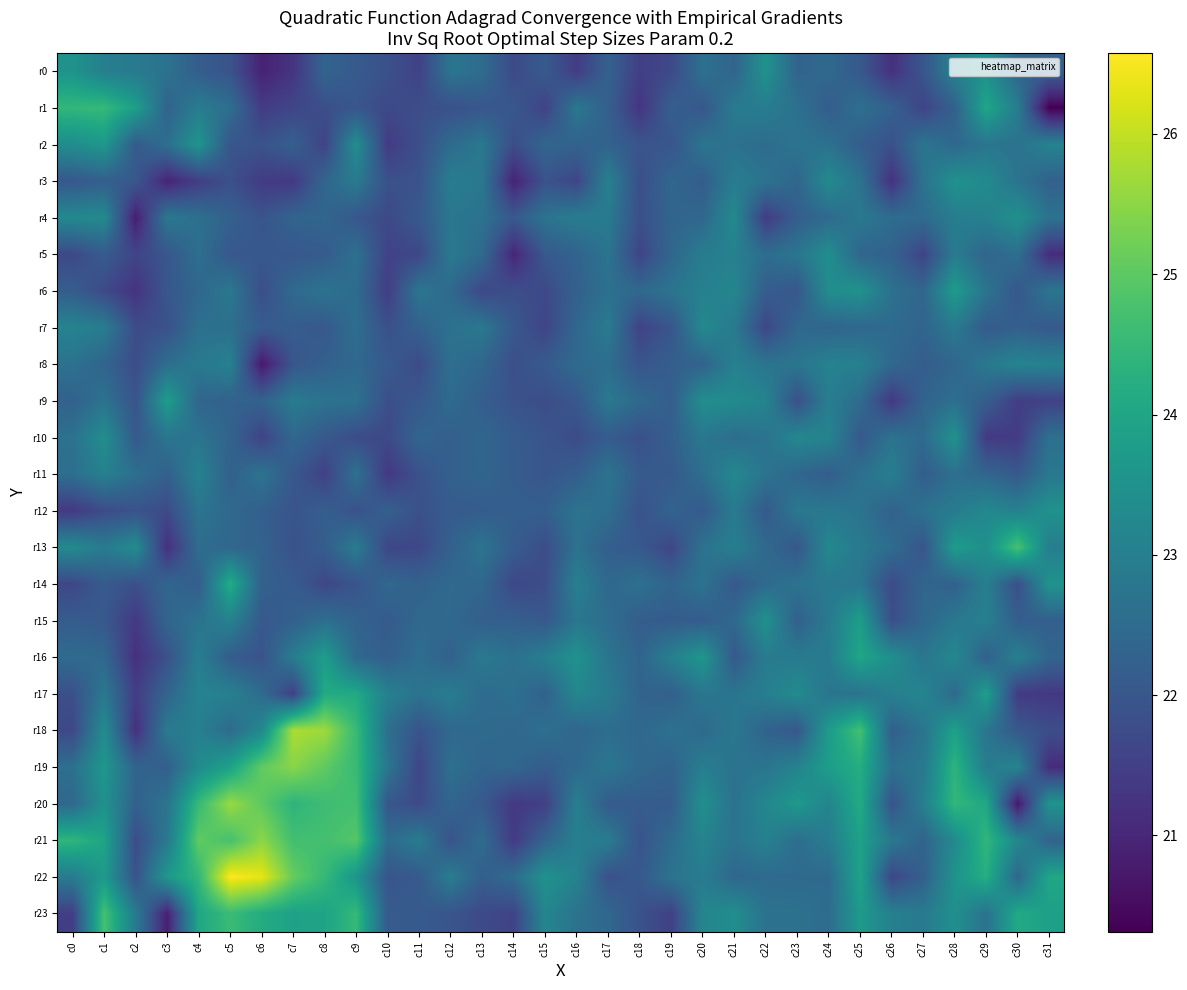

Reading left to right, list all the values displayed in this chart.

r0: c0=23.5	c1=23.0	c2=22.9	c3=22.7	c4=22.2	c5=21.9	c6=20.9	c7=21.3	c8=22.3	c9=22.1	c10=21.9	c11=21.5	c12=22.8	c13=22.5	c14=21.7	c15=22.1	c16=21.4	c17=22.3	c18=21.5	c19=21.7	c20=22.6	c21=22.3	c22=23.5	c23=22.3	c24=22.4	c25=22.1	c26=21.2	c27=22.0	c28=23.1	c29=23.4	c30=22.4	c31=22.3
r1: c0=24.5	c1=24.5	c2=23.8	c3=22.3	c4=23.0	c5=22.6	c6=21.4	c7=21.6	c8=21.8	c9=22.0	c10=21.7	c11=21.8	c12=21.9	c13=22.0	c14=22.0	c15=21.6	c16=22.8	c17=22.2	c18=21.3	c19=22.2	c20=22.0	c21=22.9	c22=23.0	c23=22.6	c24=22.2	c25=22.6	c26=22.3	c27=21.6	c28=22.3	c29=24.0	c30=22.9	c31=20.3
r2: c0=23.4	c1=23.7	c2=22.1	c3=22.6	c4=23.6	c5=22.0	c6=21.9	c7=22.2	c8=21.6	c9=23.4	c10=21.4	c11=21.8	c12=22.5	c13=22.8	c14=21.8	c15=22.4	c16=22.3	c17=22.3	c18=22.0	c19=22.0	c20=22.7	c21=22.6	c22=22.5	c23=22.7	c24=22.6	c25=22.2	c26=21.9	c27=22.8	c28=22.4	c29=22.7	c30=22.7	c31=23.1
r3: c0=22.0	c1=22.2	c2=22.0	c3=20.9	c4=21.5	c5=21.9	c6=21.4	c7=21.4	c8=22.4	c9=22.9	c10=21.9	c11=21.9	c12=23.0	c13=22.8	c14=20.9	c15=21.9	c16=21.6	c17=23.1	c18=21.8	c19=22.4	c20=22.2	c21=23.0	c22=22.7	c23=22.4	c24=23.3	c25=22.7	c26=21.2	c27=22.7	c28=23.5	c29=23.3	c30=22.7	c31=22.3
r4: c0=23.3	c1=23.3	c2=20.8	c3=22.8	c4=22.6	c5=22.3	c6=21.9	c7=22.3	c8=22.4	c9=22.0	c10=21.7	c11=22.1	c12=22.8	c13=22.7	c14=22.1	c15=22.7	c16=22.9	c17=22.9	c18=21.8	c19=22.3	c20=22.4	c21=23.3	c22=21.4	c23=22.2	c24=22.5	c25=22.8	c26=22.5	c27=22.5	c28=23.0	c29=23.1	c30=23.5	c31=22.7
r5: c0=21.7	c1=22.1	c2=21.6	c3=22.0	c4=22.6	c5=22.0	c6=22.1	c7=22.0	c8=22.1	c9=22.6	c10=21.6	c11=21.7	c12=22.9	c13=22.5	c14=21.0	c15=22.1	c16=22.3	c17=22.7	c18=21.6	c19=22.4	c20=22.9	c21=23.1	c22=22.5	c23=22.8	c24=23.4	c25=22.4	c26=22.3	c27=21.6	c28=22.9	c29=22.3	c30=22.6	c31=21.1
r6: c0=22.2	c1=21.7	c2=21.2	c3=22.0	c4=22.4	c5=22.8	c6=21.8	c7=22.5	c8=22.7	c9=22.5	c10=21.4	c11=22.8	c12=22.5	c13=21.7	c14=21.8	c15=21.7	c16=22.2	c17=22.6	c18=22.4	c19=22.7	c20=23.0	c21=23.2	c22=22.2	c23=22.0	c24=23.4	c25=23.5	c26=22.6	c27=22.4	c28=23.7	c29=22.7	c30=22.0	c31=22.8
r7: c0=23.1	c1=22.9	c2=21.8	c3=21.9	c4=22.6	c5=22.6	c6=22.1	c7=22.1	c8=22.0	c9=22.6	c10=21.8	c11=22.3	c12=22.7	c13=22.8	c14=22.0	c15=21.6	c16=22.4	c17=22.9	c18=21.6	c19=22.0	c20=23.3	c21=22.9	c22=21.6	c23=22.4	c24=22.3	c25=22.4	c26=22.5	c27=22.3	c28=22.9	c29=22.1	c30=22.2	c31=22.1
r8: c0=22.7	c1=22.3	c2=21.8	c3=22.6	c4=22.9	c5=23.1	c6=20.7	c7=22.0	c8=22.2	c9=22.4	c10=22.1	c11=21.7	c12=22.6	c13=22.4	c14=21.8	c15=22.1	c16=22.5	c17=22.6	c18=22.0	c19=22.2	c20=22.3	c21=23.0	c22=22.7	c23=22.7	c24=23.1	c25=23.0	c26=22.4	c27=22.1	c28=22.4	c29=22.8	c30=23.1	c31=23.1
r9: c0=22.3	c1=22.7	c2=21.9	c3=23.8	c4=22.4	c5=22.3	c6=22.3	c7=22.9	c8=22.7	c9=22.7	c10=21.8	c11=22.0	c12=22.5	c13=22.2	c14=21.9	c15=21.8	c16=22.0	c17=22.8	c18=22.5	c19=22.2	c20=23.4	c21=23.3	c22=23.1	c23=21.9	c24=23.0	c25=22.5	c26=21.3	c27=22.3	c28=22.6	c29=22.2	c30=21.5	c31=21.5
r10: c0=22.7	c1=23.4	c2=22.1	c3=22.7	c4=22.7	c5=22.3	c6=21.6	c7=22.4	c8=22.1	c9=21.8	c10=21.7	c11=22.4	c12=22.2	c13=22.4	c14=22.1	c15=22.0	c16=21.8	c17=22.1	c18=21.8	c19=22.2	c20=22.8	c21=22.6	c22=22.7	c23=23.2	c24=23.1	c25=22.1	c26=22.7	c27=22.5	c28=23.5	c29=21.4	c30=21.4	c31=22.6
r11: c0=22.6	c1=23.0	c2=22.6	c3=22.2	c4=23.1	c5=22.2	c6=22.7	c7=22.0	c8=21.5	c9=22.7	c10=21.3	c11=21.9	c12=22.2	c13=22.4	c14=22.2	c15=22.0	c16=22.2	c17=22.7	c18=22.1	c19=22.1	c20=22.6	c21=23.2	c22=22.7	c23=22.4	c24=22.2	c25=22.6	c26=23.0	c27=22.2	c28=22.6	c29=22.4	c30=22.1	c31=22.8
r12: c0=21.4	c1=21.8	c2=21.9	c3=21.7	c4=22.7	c5=22.4	c6=22.2	c7=22.0	c8=22.2	c9=21.9	c10=22.2	c11=21.9	c12=22.1	c13=22.1	c14=22.2	c15=22.2	c16=22.7	c17=22.6	c18=21.9	c19=22.3	c20=22.1	c21=22.9	c22=22.1	c23=22.8	c24=22.8	c25=22.7	c26=22.3	c27=22.7	c28=22.9	c29=23.3	c30=23.0	c31=23.5
r13: c0=23.3	c1=22.9	c2=23.3	c3=21.2	c4=22.5	c5=22.4	c6=22.3	c7=21.9	c8=22.2	c9=22.9	c10=21.6	c11=21.7	c12=22.3	c13=22.7	c14=22.1	c15=21.8	c16=22.7	c17=22.2	c18=22.1	c19=21.6	c20=22.7	c21=23.0	c22=22.5	c23=22.0	c24=23.3	c25=22.9	c26=22.5	c27=22.0	c28=23.7	c29=23.4	c30=24.8	c31=23.0
r14: c0=21.7	c1=22.1	c2=21.8	c3=22.4	c4=22.2	c5=24.2	c6=22.2	c7=22.1	c8=21.7	c9=21.9	c10=22.4	c11=22.3	c12=22.5	c13=22.4	c14=21.7	c15=21.8	c16=23.0	c17=22.4	c18=22.6	c19=22.4	c20=22.7	c21=22.1	c22=22.5	c23=22.7	c24=22.8	c25=22.8	c26=21.7	c27=22.4	c28=22.2	c29=23.0	c30=21.8	c31=23.5
r15: c0=22.1	c1=22.0	c2=21.4	c3=22.3	c4=22.7	c5=23.1	c6=22.1	c7=22.2	c8=22.6	c9=22.3	c10=22.1	c11=22.4	c12=22.5	c13=22.2	c14=22.2	c15=22.0	c16=22.8	c17=22.5	c18=22.2	c19=22.1	c20=22.1	c21=22.4	c22=23.5	c23=22.2	c24=22.9	c25=23.8	c26=21.8	c27=22.4	c28=22.8	c29=23.0	c30=22.2	c31=22.2
r16: c0=22.5	c1=22.4	c2=21.2	c3=21.9	c4=23.0	c5=22.1	c6=21.9	c7=22.9	c8=23.8	c9=22.4	c10=22.2	c11=22.6	c12=22.2	c13=22.9	c14=22.6	c15=23.0	c16=23.5	c17=22.7	c18=22.3	c19=23.0	c20=23.6	c21=22.1	c22=22.9	c23=22.9	c24=22.9	c25=24.0	c26=23.4	c27=22.8	c28=23.3	c29=22.2	c30=23.0	c31=22.4
r17: c0=21.8	c1=22.8	c2=21.5	c3=22.3	c4=23.1	c5=23.0	c6=22.5	c7=21.5	c8=24.1	c9=24.1	c10=23.0	c11=22.7	c12=22.9	c13=22.5	c14=22.6	c15=22.3	c16=23.2	c17=22.9	c18=22.3	c19=22.2	c20=22.8	c21=22.7	c22=23.0	c23=23.3	c24=22.7	c25=22.7	c26=23.0	c27=23.2	c28=22.4	c29=23.8	c30=21.4	c31=21.3
r18: c0=21.7	c1=23.3	c2=21.2	c3=22.9	c4=23.0	c5=22.5	c6=23.3	c7=25.8	c8=25.7	c9=24.5	c10=22.6	c11=21.9	c12=22.4	c13=22.5	c14=22.4	c15=22.6	c16=22.4	c17=22.6	c18=22.4	c19=22.7	c20=22.5	c21=22.8	c22=22.3	c23=22.0	c24=23.7	c25=24.7	c26=22.2	c27=22.7	c28=23.9	c29=22.8	c30=22.0	c31=21.8
r19: c0=22.6	c1=23.6	c2=22.3	c3=22.2	c4=23.3	c5=23.9	c6=25.0	c7=25.5	c8=25.0	c9=24.5	c10=22.8	c11=21.6	c12=22.6	c13=22.4	c14=22.4	c15=22.1	c16=22.4	c17=22.8	c18=22.4	c19=22.3	c20=23.0	c21=22.7	c22=22.7	c23=23.1	c24=23.8	c25=24.2	c26=22.6	c27=22.8	c28=24.4	c29=22.9	c30=23.1	c31=21.1
r20: c0=22.4	c1=23.5	c2=22.3	c3=22.7	c4=24.5	c5=25.6	c6=25.0	c7=24.4	c8=24.6	c9=24.7	c10=22.0	c11=21.7	c12=22.4	c13=22.1	c14=21.4	c15=21.5	c16=23.0	c17=22.1	c18=22.1	c19=22.1	c20=23.4	c21=22.7	c22=23.2	c23=23.7	c24=23.1	c25=24.1	c26=21.9	c27=23.0	c28=24.5	c29=24.1	c30=20.7	c31=23.6
r21: c0=24.4	c1=24.0	c2=21.8	c3=22.9	c4=25.0	c5=24.7	c6=25.5	c7=24.7	c8=24.7	c9=24.9	c10=22.5	c11=22.9	c12=21.9	c13=22.5	c14=21.4	c15=22.3	c16=23.0	c17=22.9	c18=21.9	c19=22.5	c20=23.1	c21=22.7	c22=23.1	c23=22.6	c24=22.9	c25=23.9	c26=22.8	c27=22.3	c28=23.3	c29=24.4	c30=23.2	c31=22.3
r22: c0=22.9	c1=23.7	c2=21.9	c3=23.6	c4=24.5	c5=26.6	c6=26.3	c7=25.1	c8=24.5	c9=23.6	c10=22.0	c11=22.1	c12=22.9	c13=22.2	c14=22.5	c15=23.5	c16=23.1	c17=21.9	c18=22.0	c19=22.7	c20=22.9	c21=22.4	c22=22.5	c23=22.5	c24=22.5	c25=23.9	c26=21.6	c27=22.2	c28=23.5	c29=24.2	c30=22.4	c31=24.0
r23: c0=21.5	c1=24.7	c2=22.9	c3=20.9	c4=24.0	c5=24.6	c6=24.2	c7=23.9	c8=24.0	c9=24.5	c10=22.1	c11=22.1	c12=22.0	c13=21.7	c14=21.6	c15=23.2	c16=22.7	c17=22.4	c18=21.9	c19=21.5	c20=23.2	c21=23.4	c22=22.7	c23=22.7	c24=22.5	c25=23.7	c26=23.0	c27=22.9	c28=23.5	c29=22.7	c30=24.1	c31=23.8